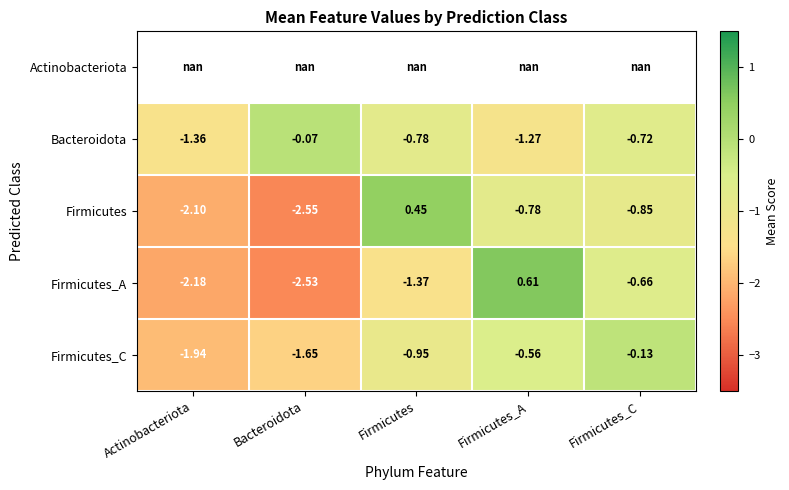

List the labels in order of Firmicutes_A value, largest first.

Firmicutes_A, Firmicutes_C, Firmicutes, Actinobacteriota, Bacteroidota